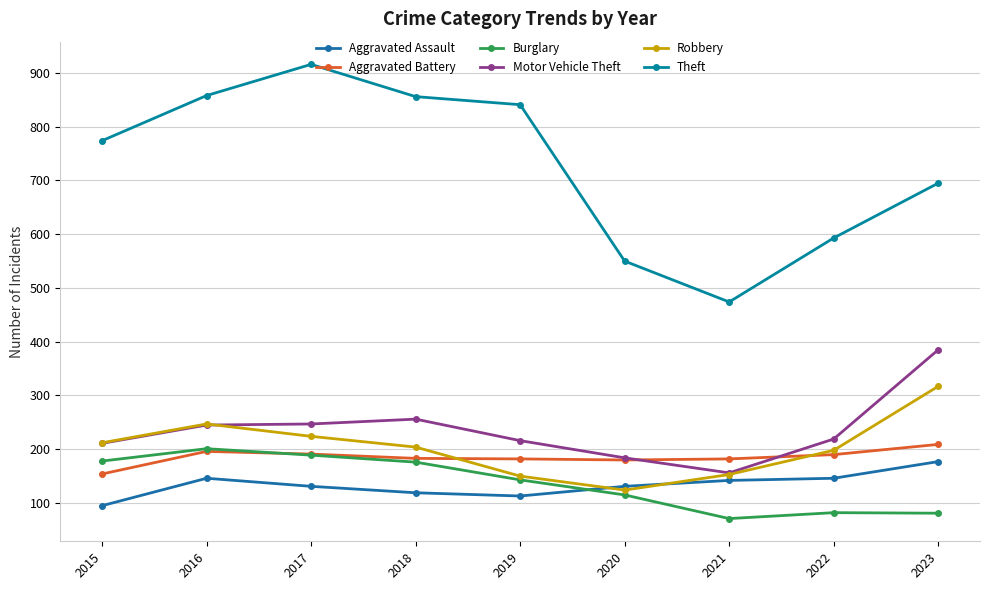

What are all the series names shown in the legend?

Aggravated Assault, Aggravated Battery, Burglary, Motor Vehicle Theft, Robbery, Theft